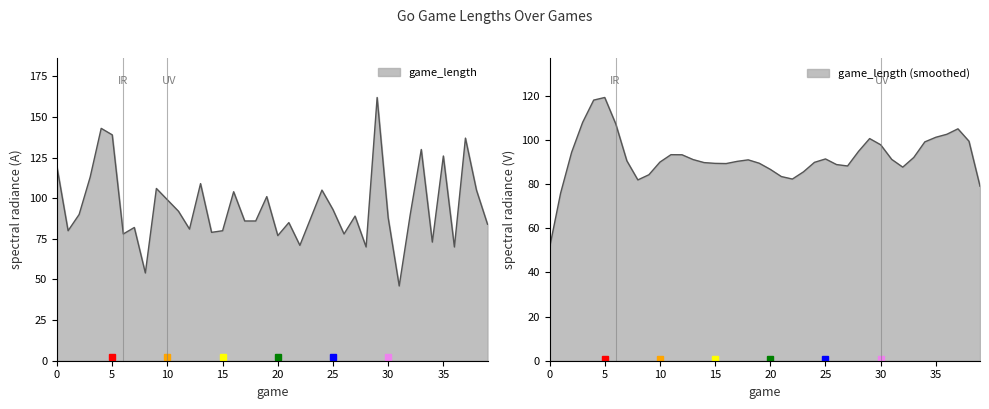

What is the change in value from 8 to 37?

+83